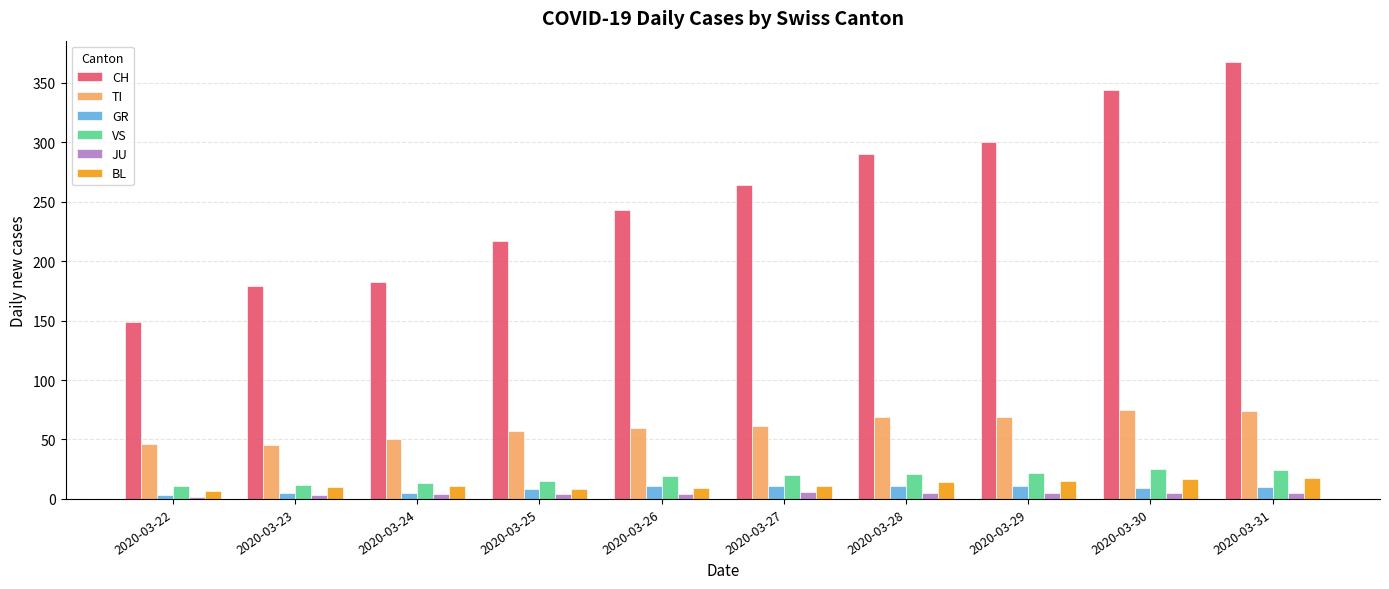

What is the minimum value for VS?

11